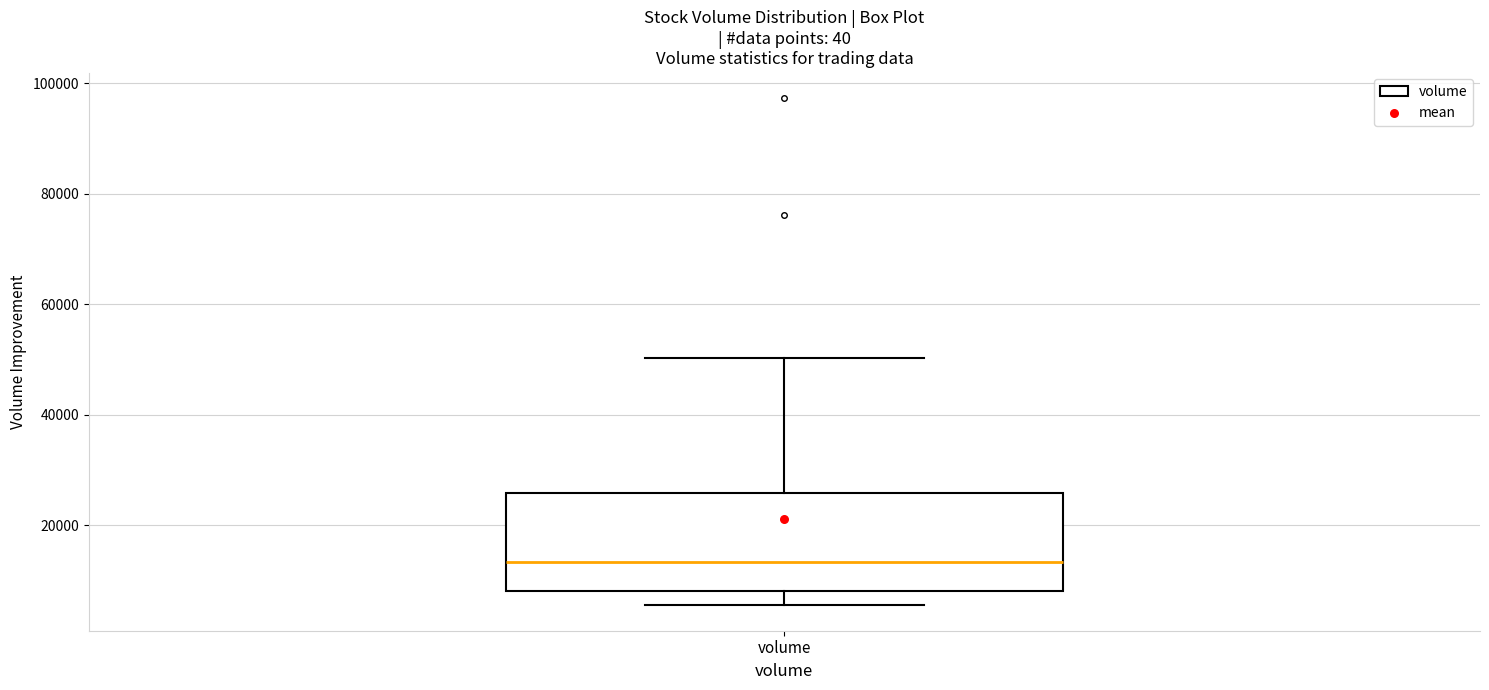

Where does the upper whisker of the box for volume end on the y-axis? The values are not printed on the chart, so give them approximately, as read against the axis.

50000